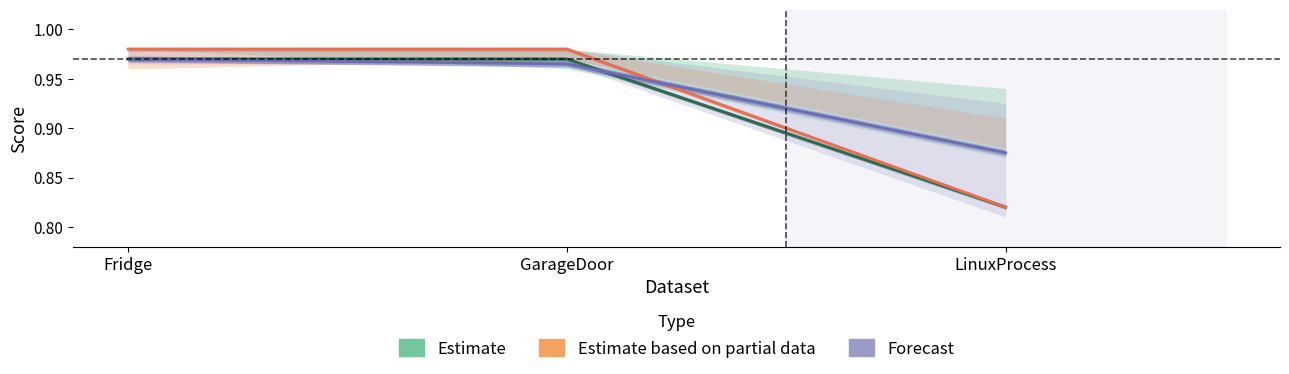

Read the Estimate value at GarageDoor.

1.0